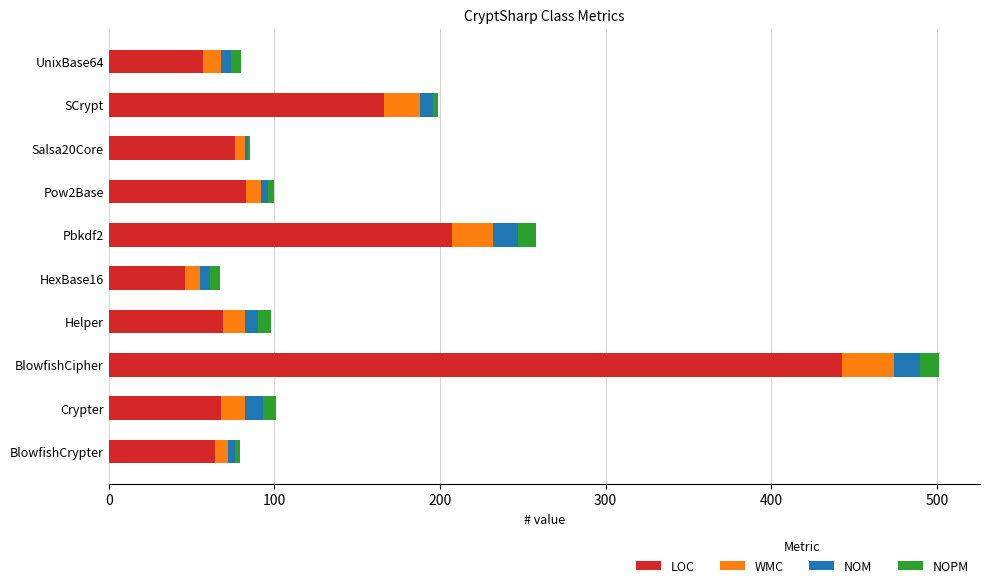

At which category is the sum across all series the highest?

BlowfishCipher